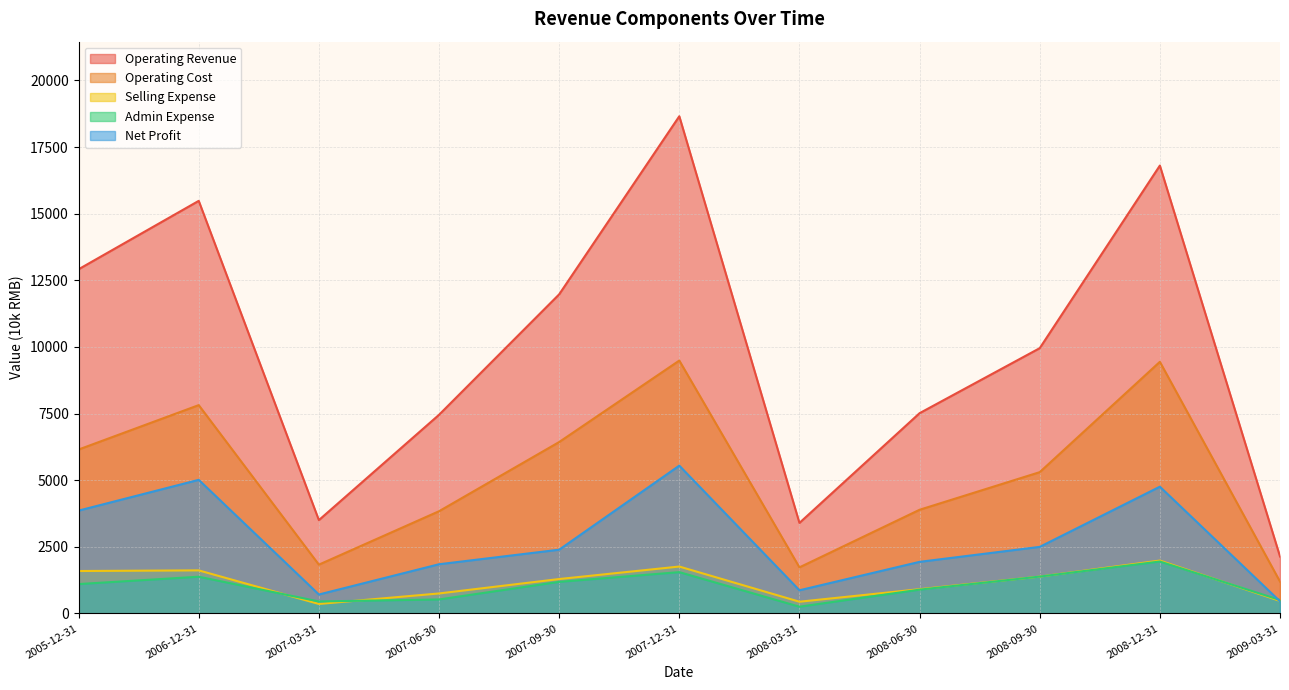

What position from the left is 2006-12-31?

2